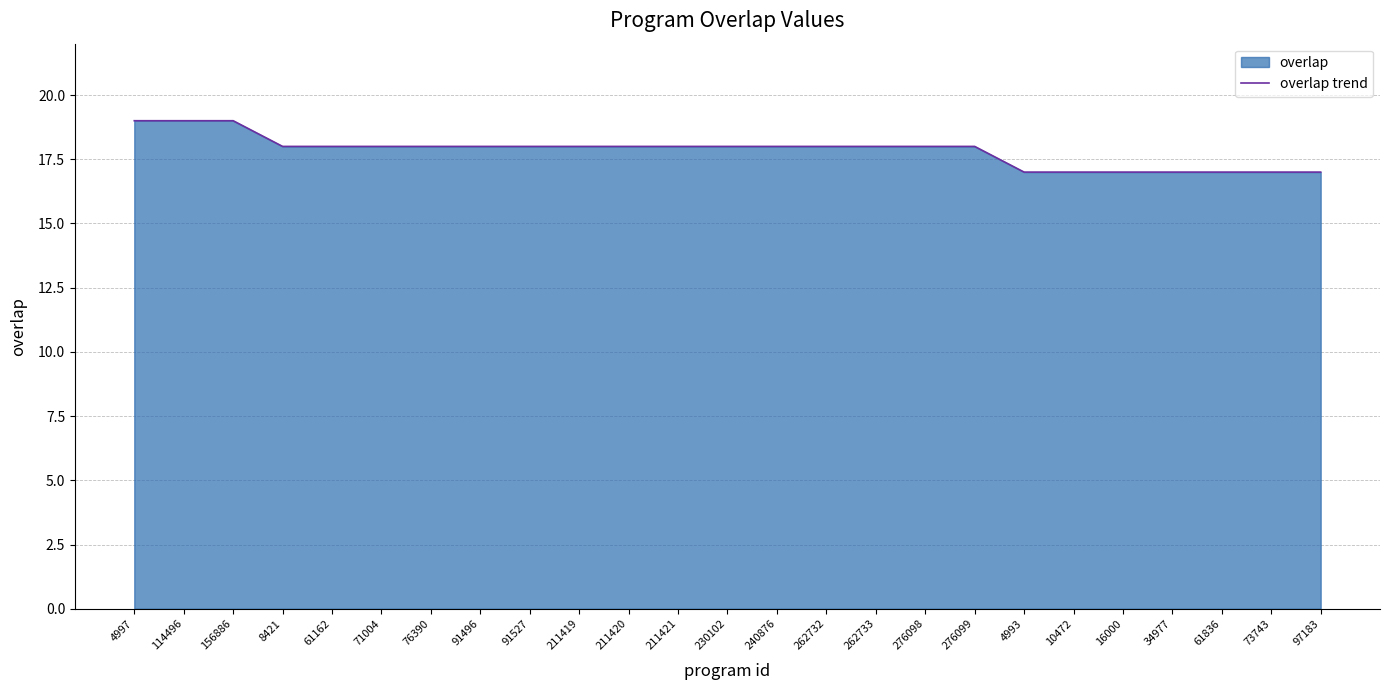

Reading right to left, what are all the values shown in this chart?

97183=17	73743=17	61836=17	34977=17	16000=17	10472=17	4993=17	276099=18	276098=18	262733=18	262732=18	240876=18	230102=18	211421=18	211420=18	211419=18	91527=18	91496=18	76390=18	71004=18	61162=18	8421=18	156886=19	114496=19	4997=19